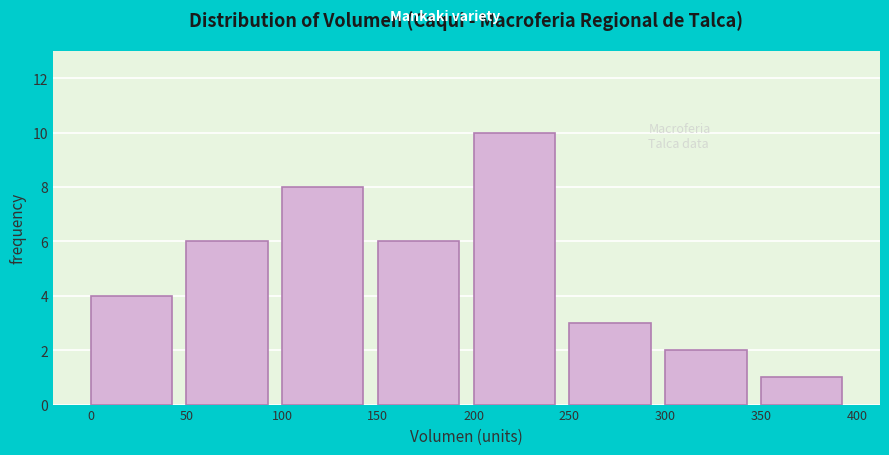

Which range on the x-axis has the tallest bar?

200 to 250